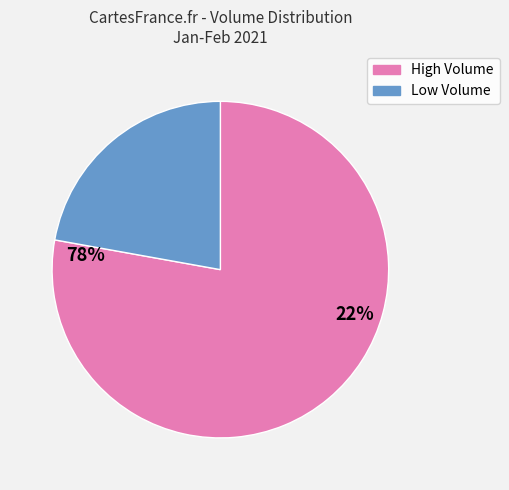

Count the number of slices in the pie.

2